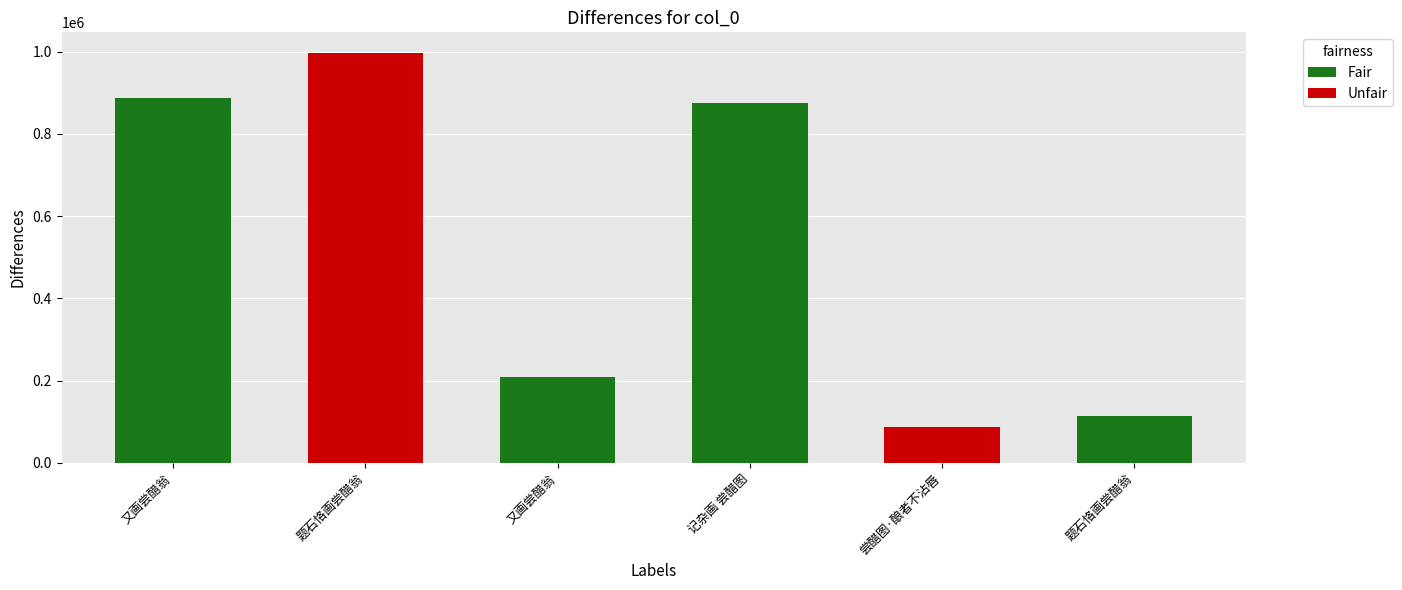

The chart shows a value of 36982 at 尝醋图·酿者不沾唇. True or false?

False